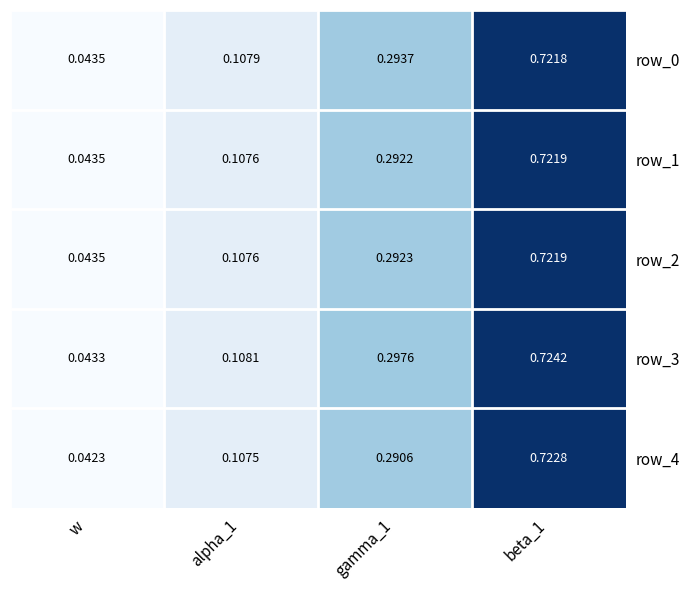

At which category does the chart reach its minimum across all series?

w